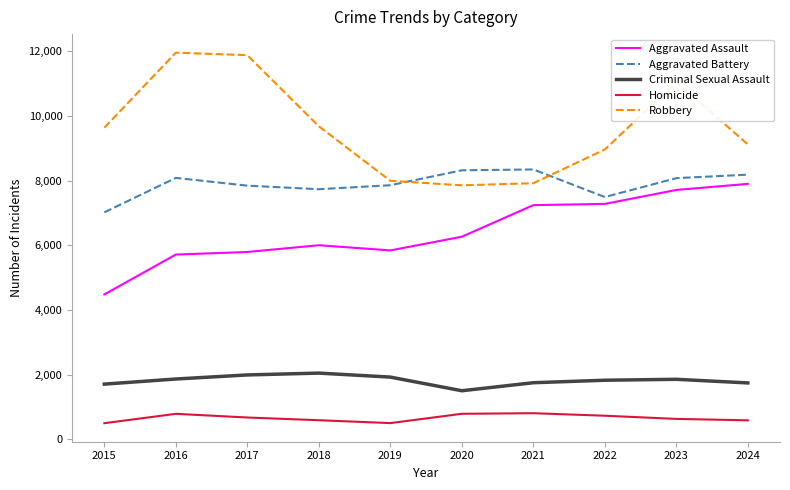

What is the highest value of the Aggravated Battery series?

8346